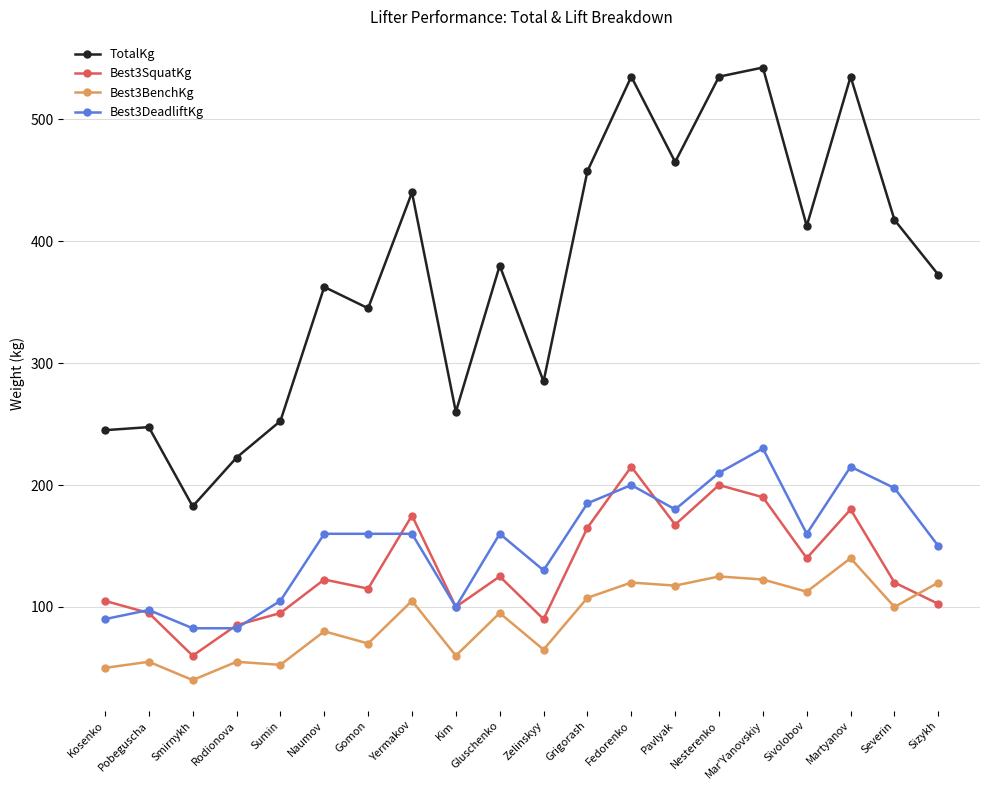

What is the minimum value for Best3BenchKg?

40.0